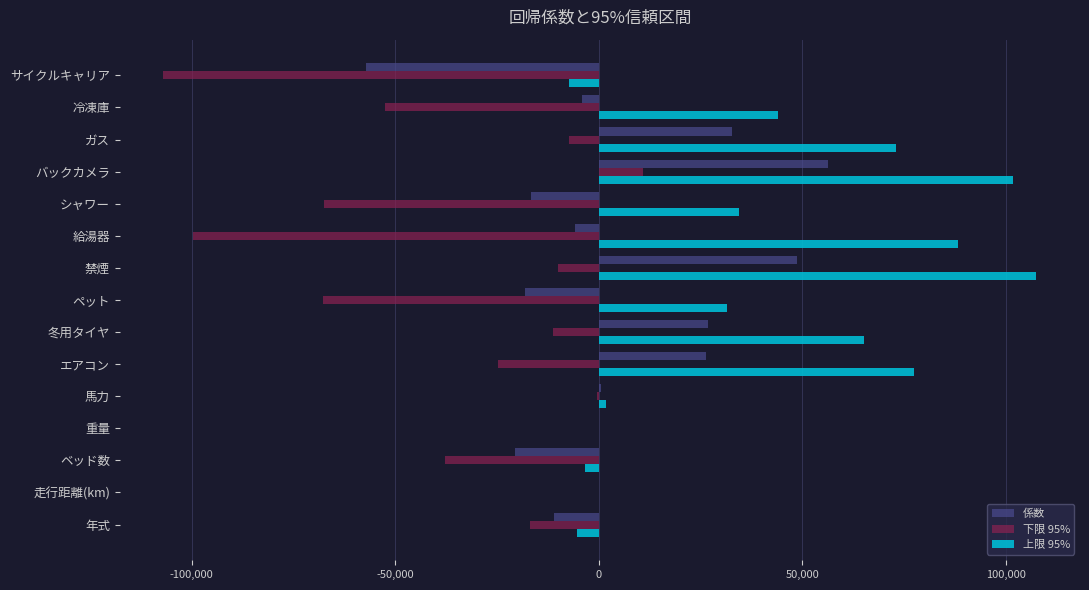

Which label corresponds to the largest value in the chart?

禁煙